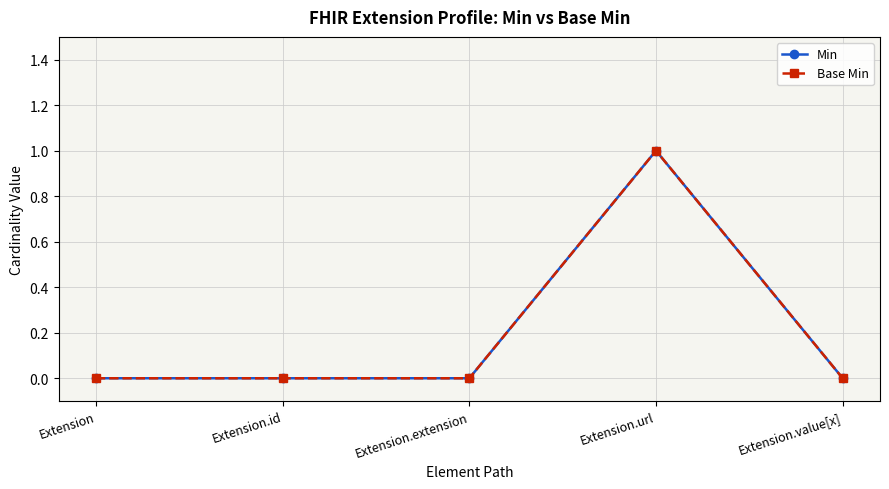

Is this an area chart (filled region under the line)?

No